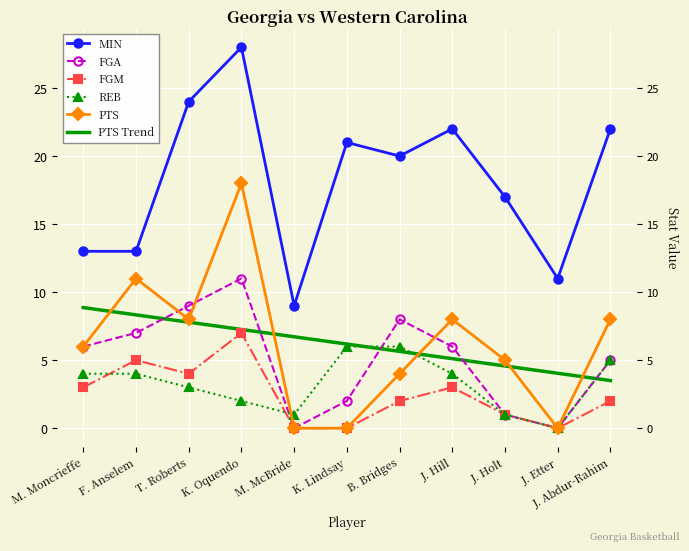

Reading left to right, extract all data points from this chart.

MIN: M. Moncrieffe=13.0	F. Anselem=13.0	T. Roberts=24.0	K. Oquendo=28.0	M. McBride=9.0	K. Lindsay=21.0	B. Bridges=20.0	J. Hill=22.0	J. Holt=17.0	J. Etter=11.0	J. Abdur-Rahim=22.0
FGA: M. Moncrieffe=6.0	F. Anselem=7.0	T. Roberts=9.0	K. Oquendo=11.0	M. McBride=0.0	K. Lindsay=2.0	B. Bridges=8.0	J. Hill=6.0	J. Holt=1.0	J. Etter=0.0	J. Abdur-Rahim=5.0
FGM: M. Moncrieffe=3.0	F. Anselem=5.0	T. Roberts=4.0	K. Oquendo=7.0	M. McBride=0.0	K. Lindsay=0.0	B. Bridges=2.0	J. Hill=3.0	J. Holt=1.0	J. Etter=0.0	J. Abdur-Rahim=2.0
REB: M. Moncrieffe=4.0	F. Anselem=4.0	T. Roberts=3.0	K. Oquendo=2.0	M. McBride=1.0	K. Lindsay=6.0	B. Bridges=6.0	J. Hill=4.0	J. Holt=1.0	J. Etter=0.0	J. Abdur-Rahim=5.0
PTS: M. Moncrieffe=6.0	F. Anselem=11.0	T. Roberts=8.0	K. Oquendo=18.0	M. McBride=0.0	K. Lindsay=0.0	B. Bridges=4.0	J. Hill=8.0	J. Holt=5.0	J. Etter=0.0	J. Abdur-Rahim=8.0
PTS Trend: M. Moncrieffe=8.9	F. Anselem=8.3	T. Roberts=7.8	K. Oquendo=7.3	M. McBride=6.7	K. Lindsay=6.2	B. Bridges=5.6	J. Hill=5.1	J. Holt=4.6	J. Etter=4.0	J. Abdur-Rahim=3.5